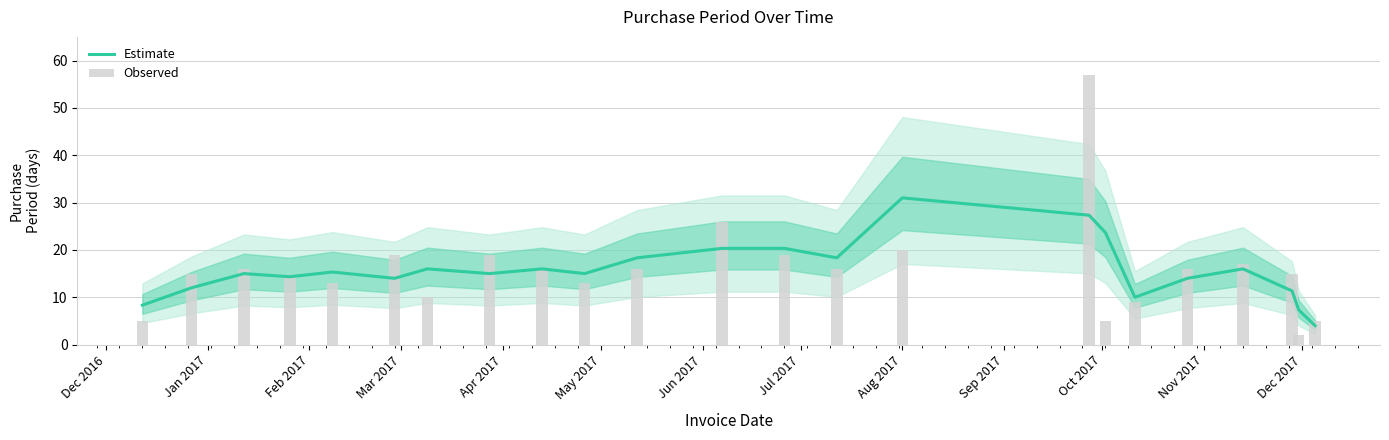

What is the maximum value for Estimate?

31.0